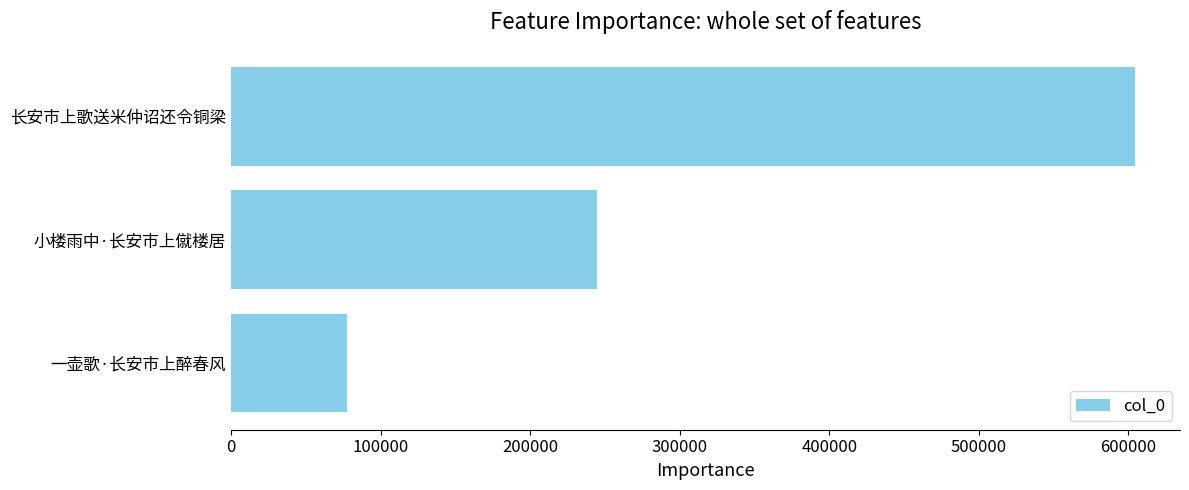

Is it true that the value at 一壶歌·长安市上醉春风 is 77453?

True